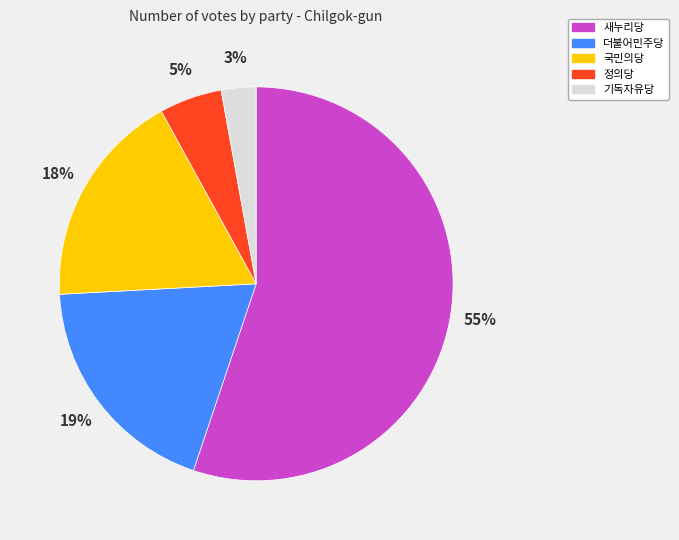

Combined, do 국민의당 and 새누리당 account for over 50%?

Yes